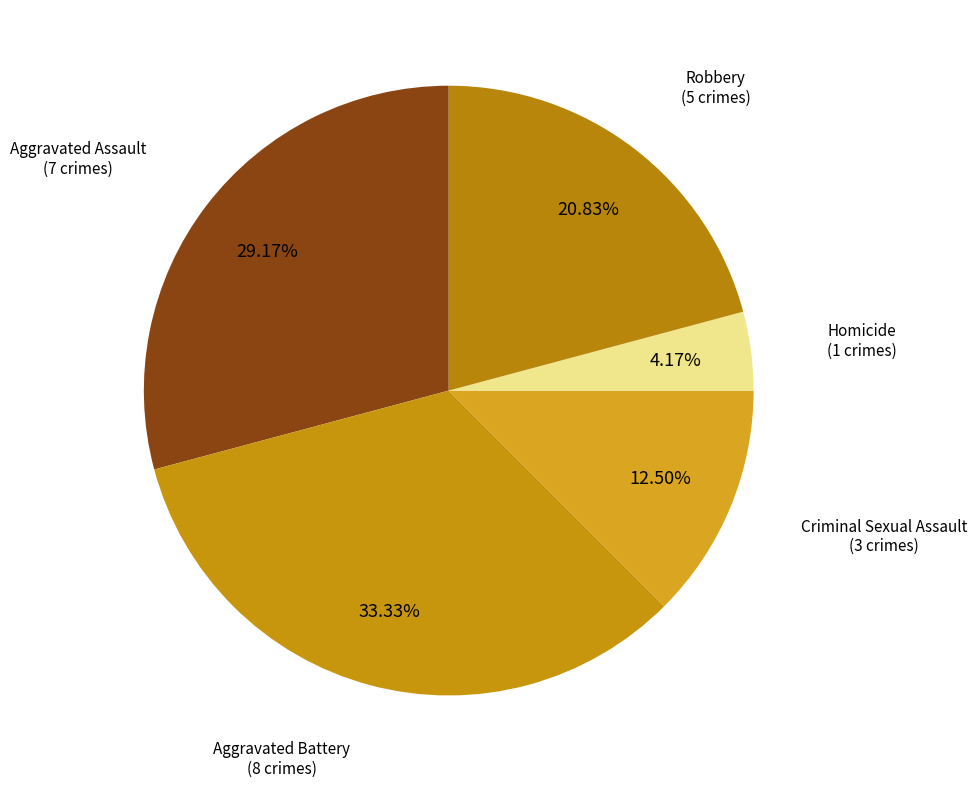

Count the number of slices in the pie.

5